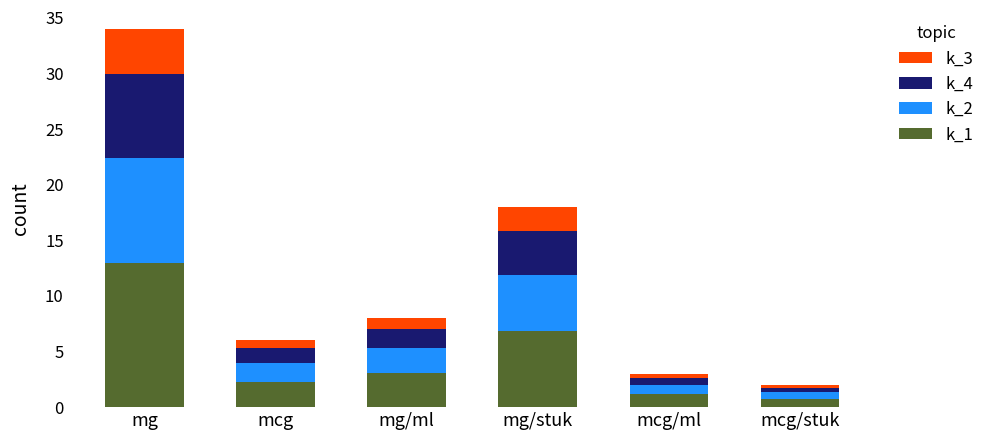

At which label does k_1 reach its peak?

mg